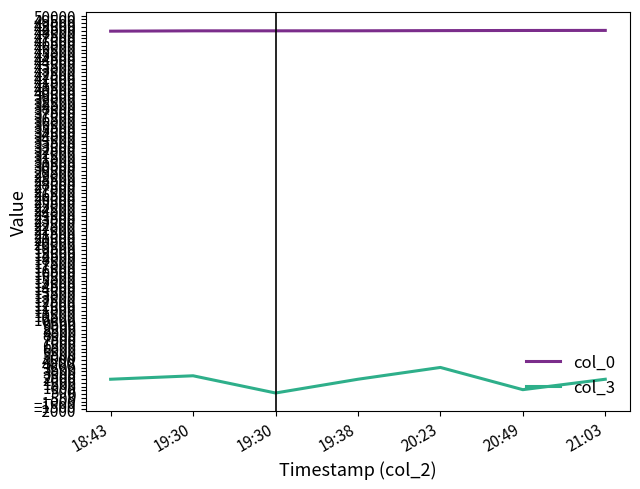

How many lines are shown in the chart?

2